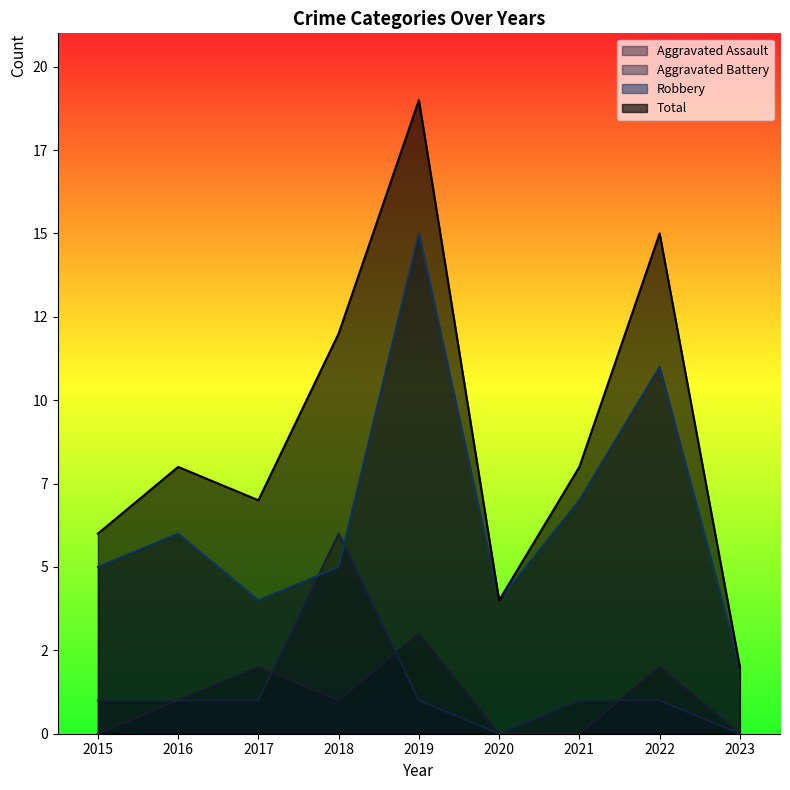

What is the minimum value for Total?

2